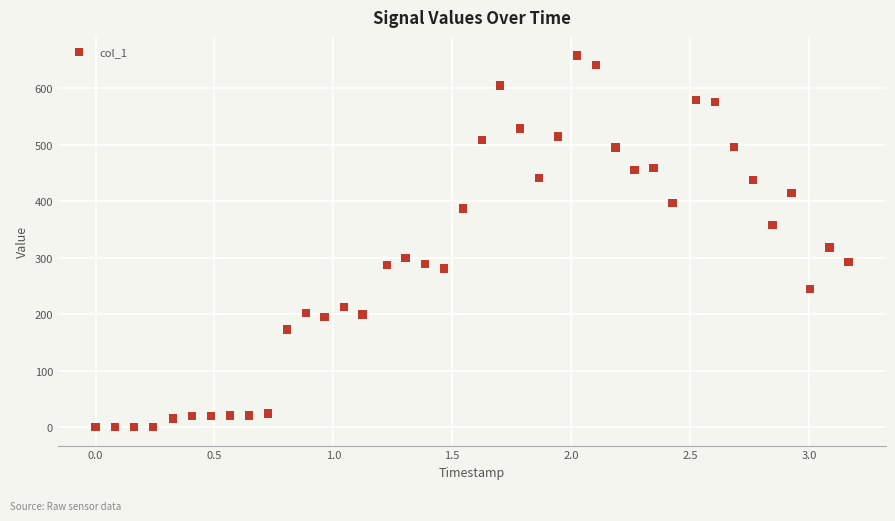

What is the range of X values (max minus min)?

3.2